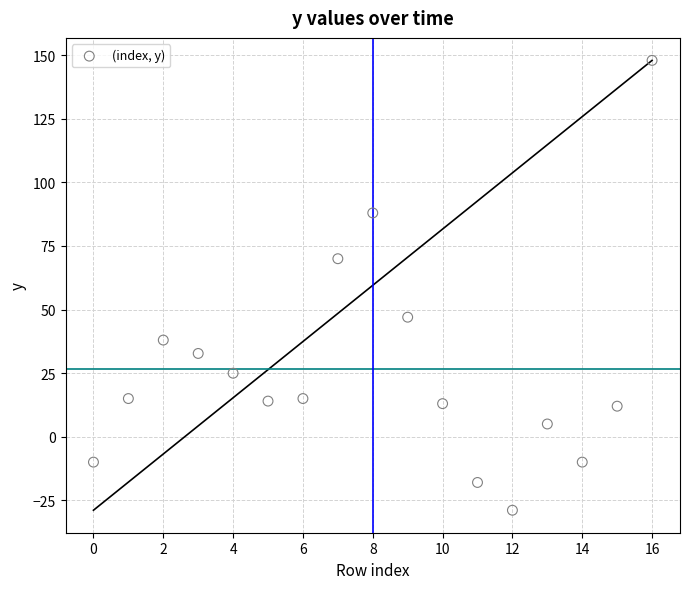

Count the number of points in this scatter plot.

17